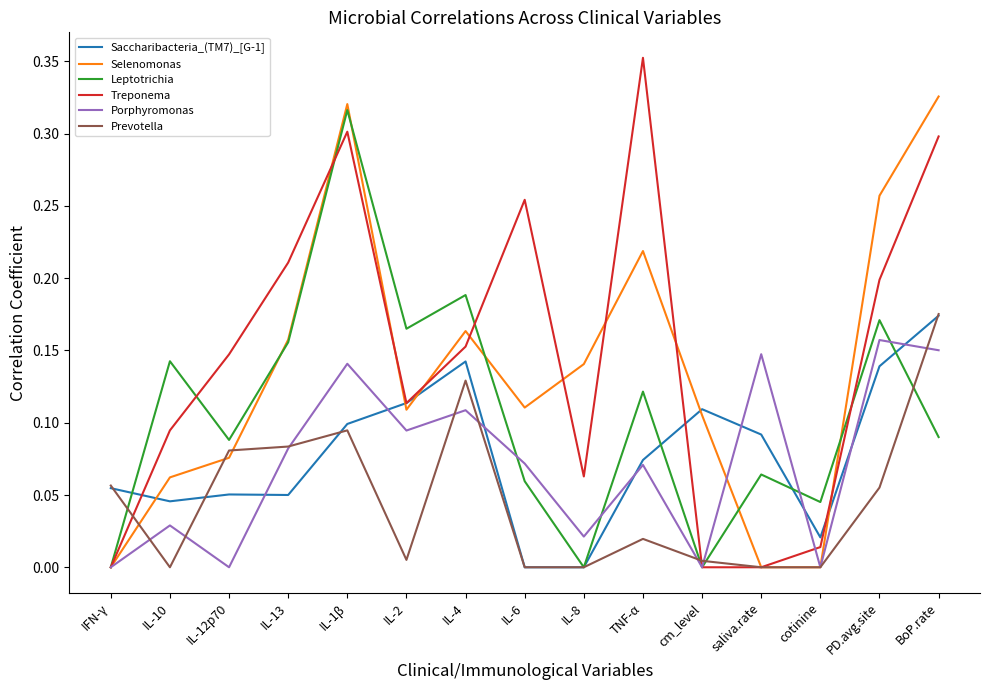

What position from the right is saliva.rate?

4